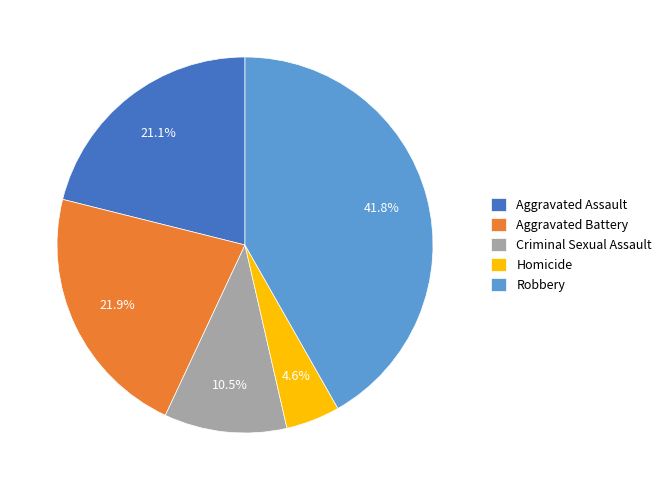

What portion of the pie excludes Criminal Sexual Assault?

89.5%